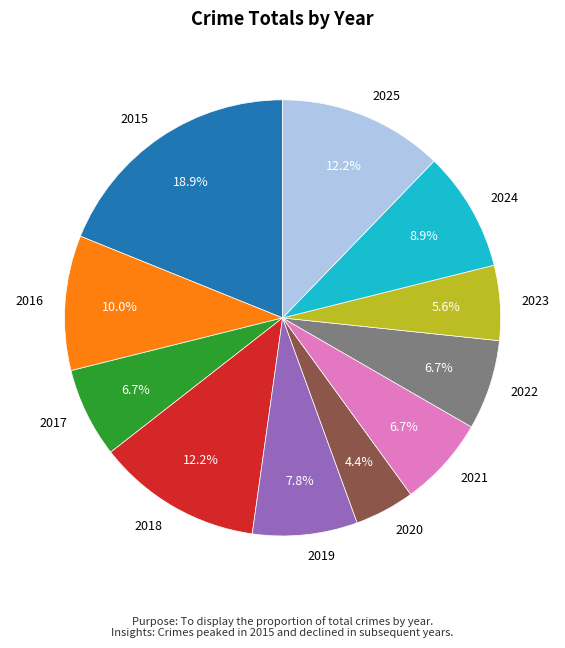

Do 2022 and 2024 together represent more than half of the pie?

No